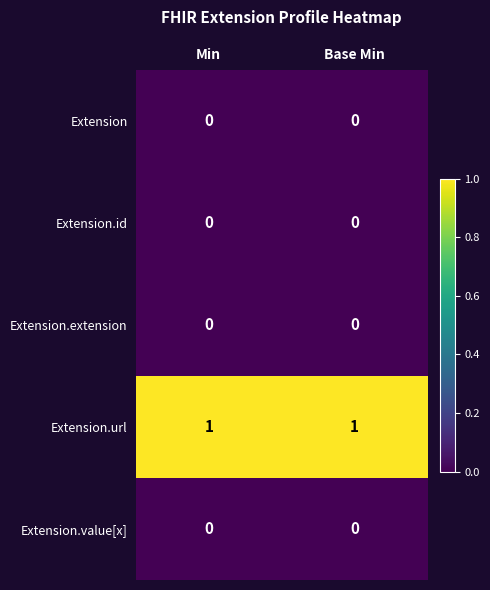

Reading right to left, what are all the values shown in this chart?

Extension: Base Min=0	Min=0
Extension.id: Base Min=0	Min=0
Extension.extension: Base Min=0	Min=0
Extension.url: Base Min=1	Min=1
Extension.value[x]: Base Min=0	Min=0